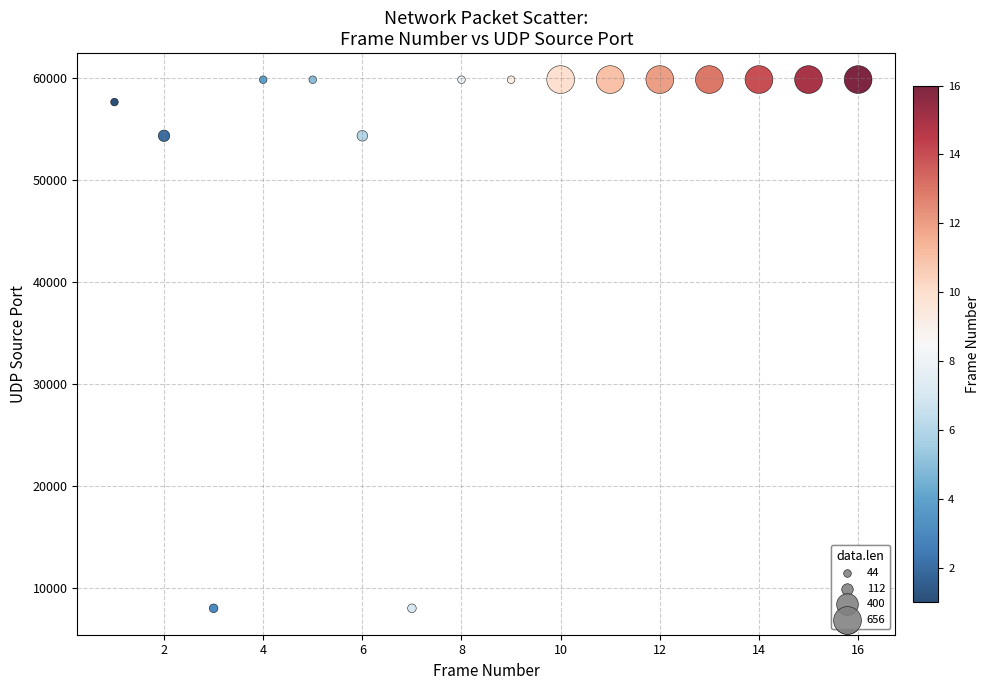

What is the range of X values (max minus min)?

15